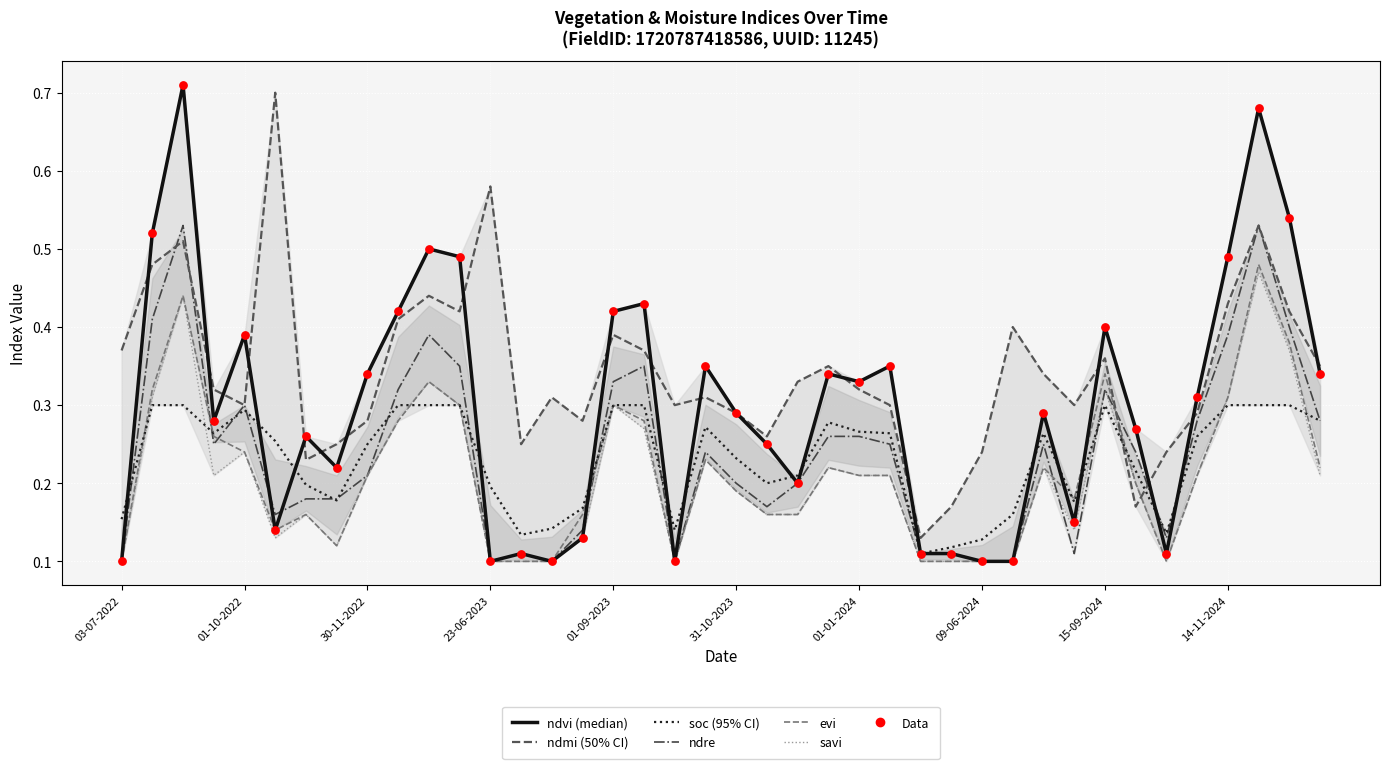

Which series has the widest spread of Y values?

ndvi